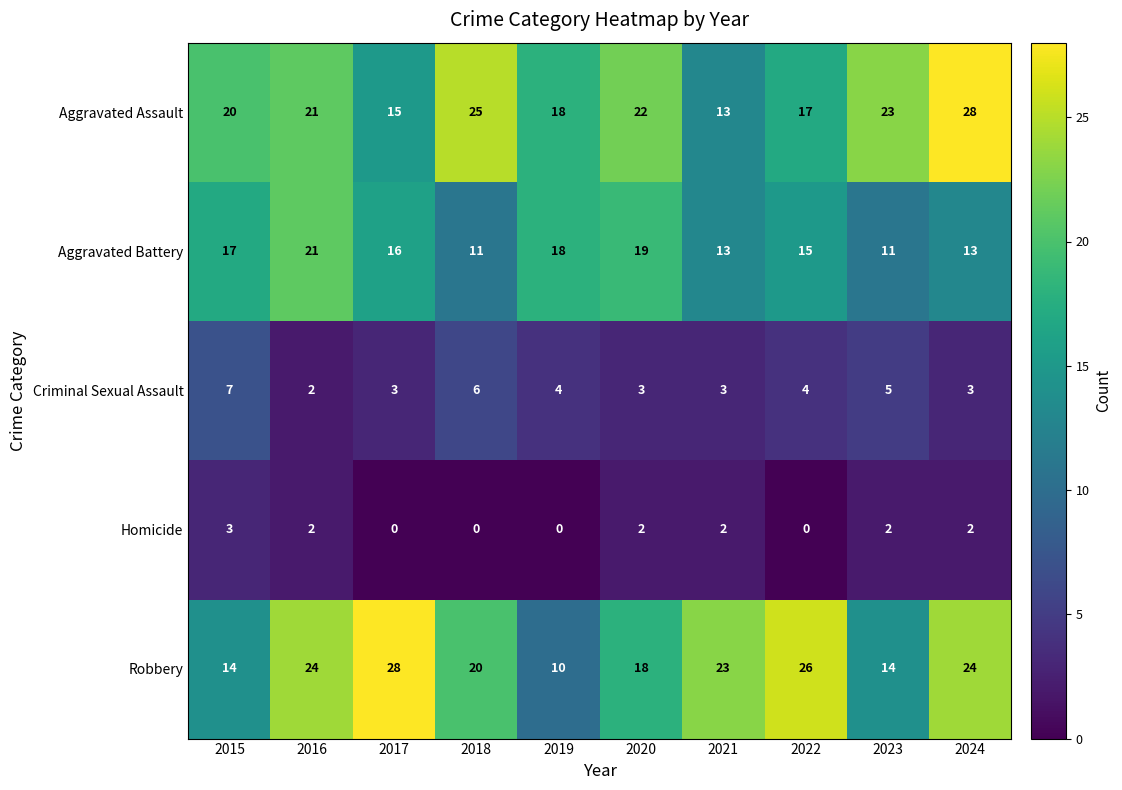

Which series has the largest range (max minus min)?

Robbery